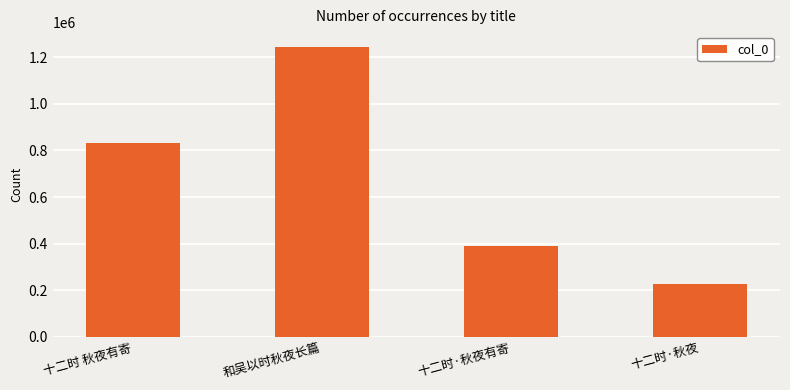

What is the difference between the values at 十二时·秋夜 and 十二时·秋夜有寄?

161461